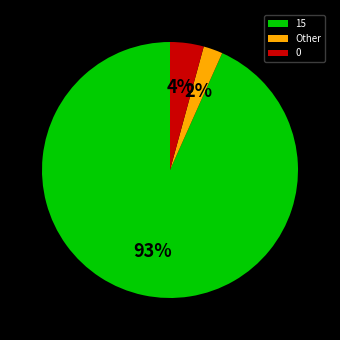

Rank the categories by value from lowest to highest.

Other, 0, 15